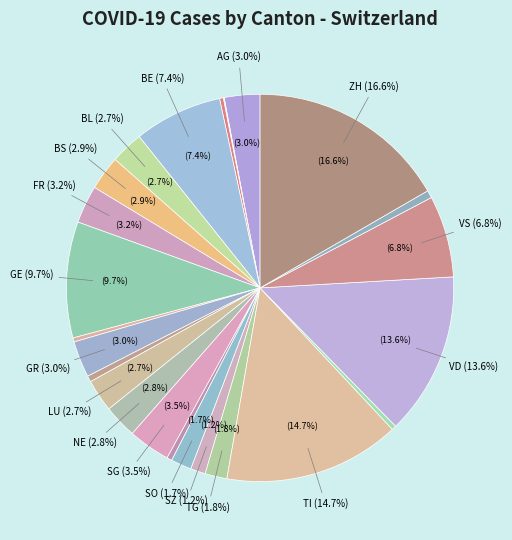

Combined, do TI and SO account for over 50%?

No